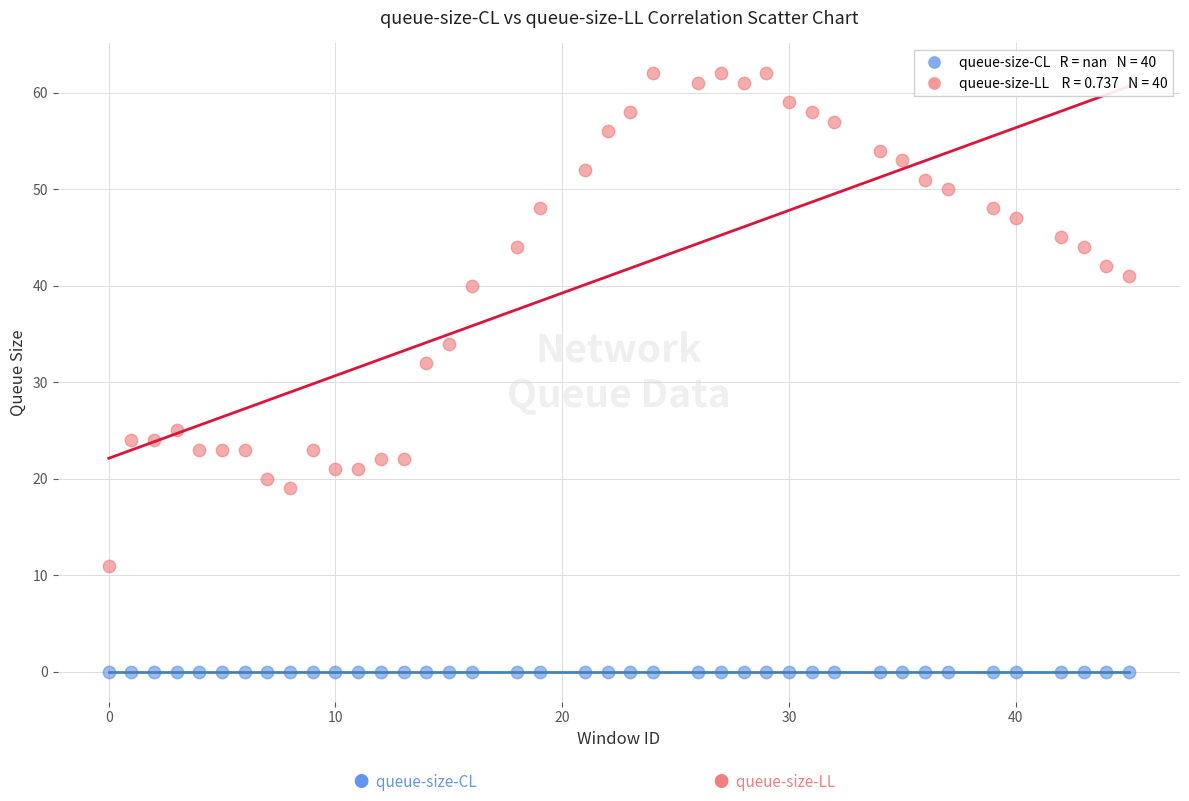

Across all series, what Y value is closest to 31?

32